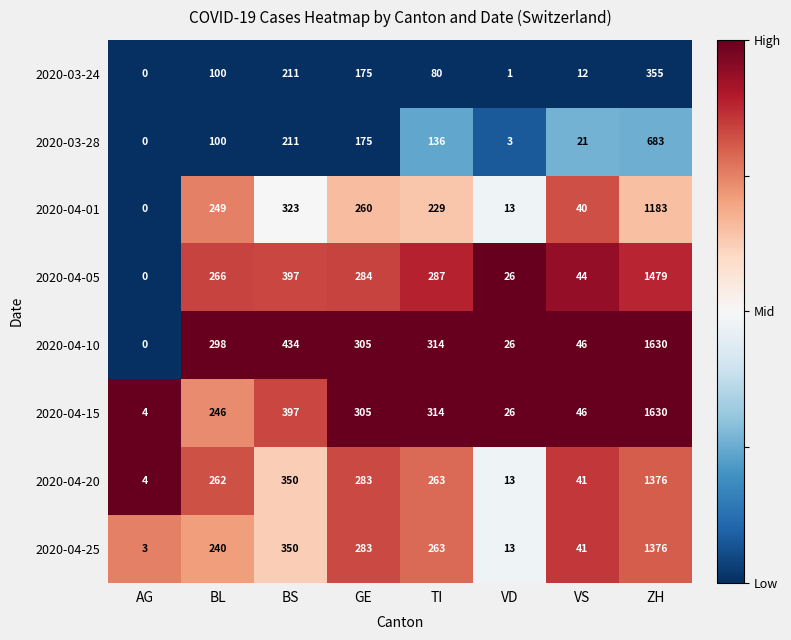

What is the difference between the maximum and minimum values in the 2020-04-25 series?

1373